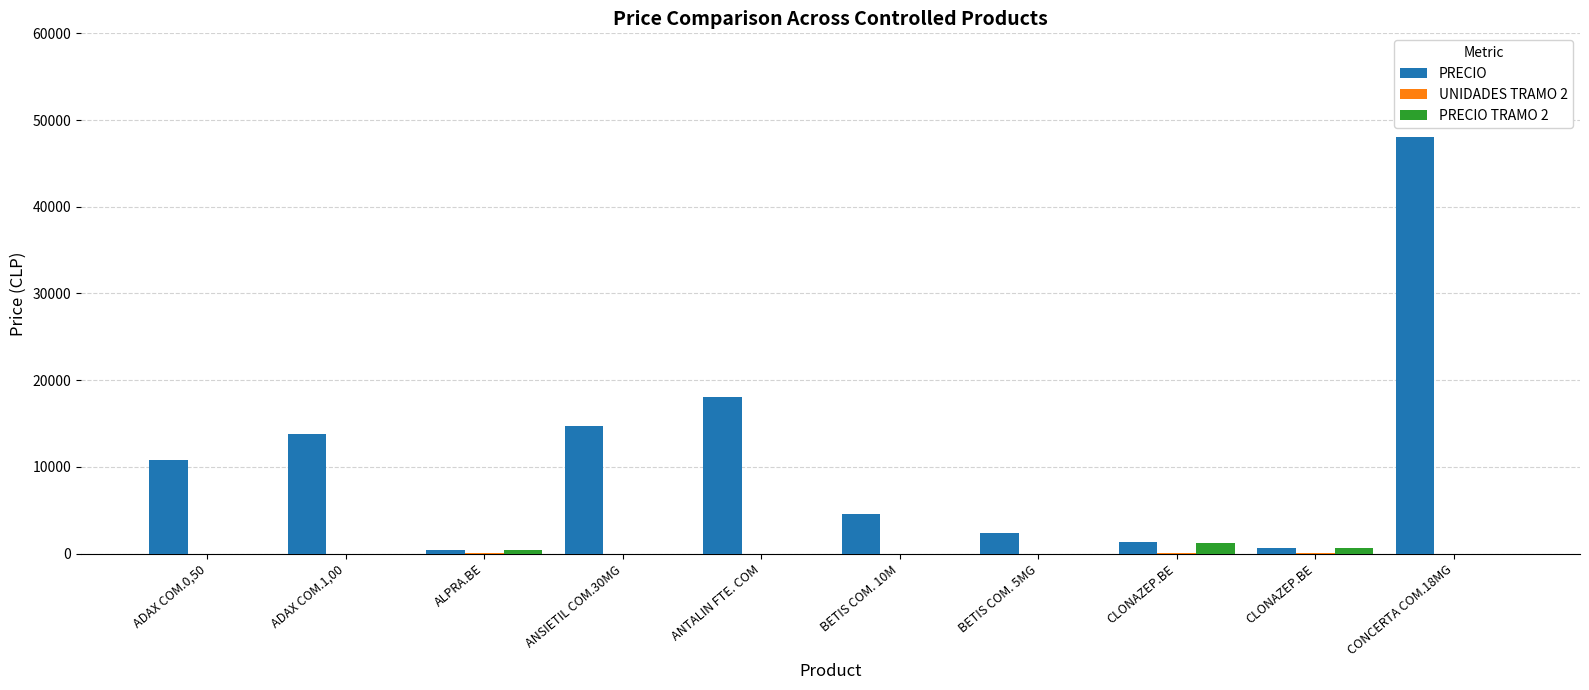

Is the value of PRECIO TRAMO 2 at BETIS COM. 5MG greater than the value of PRECIO at CLONAZEP.BE?

No